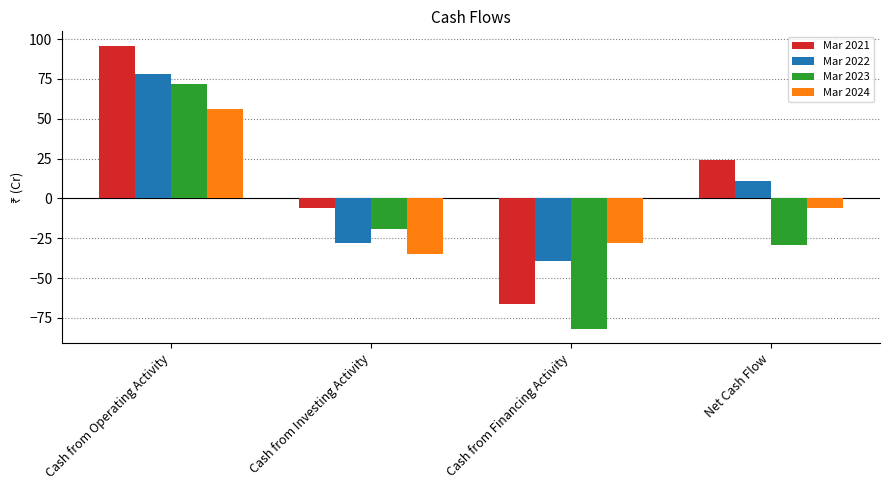

What is the smallest value displayed?

-82